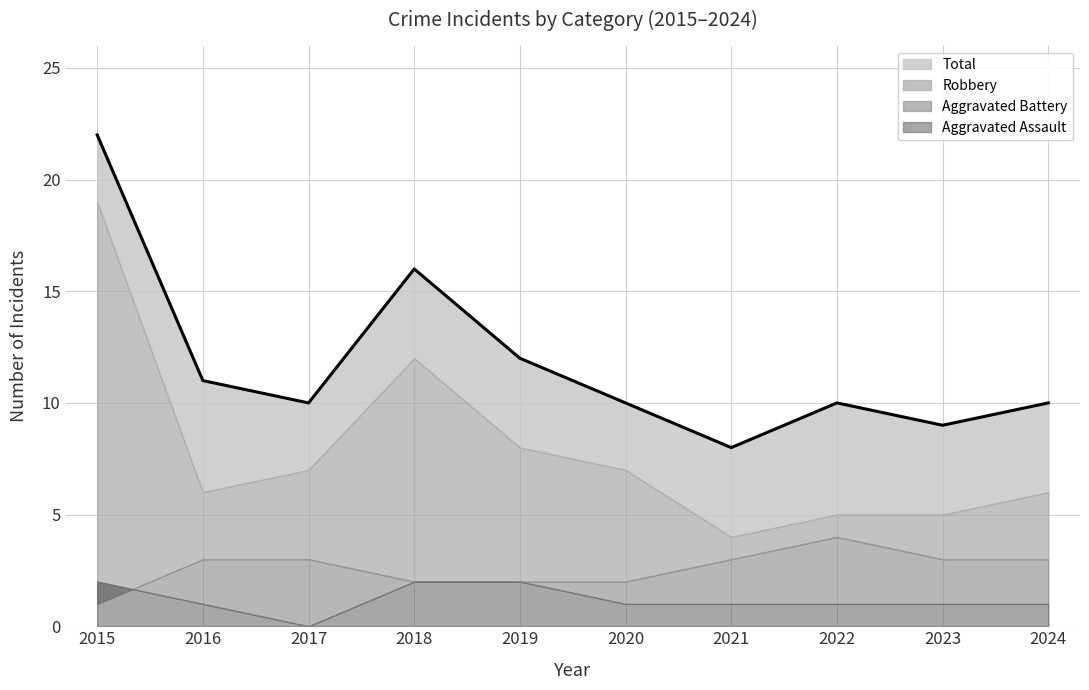

Rank the series by their maximum value, from lowest to highest.

Aggravated Assault, Aggravated Battery, Robbery, Total